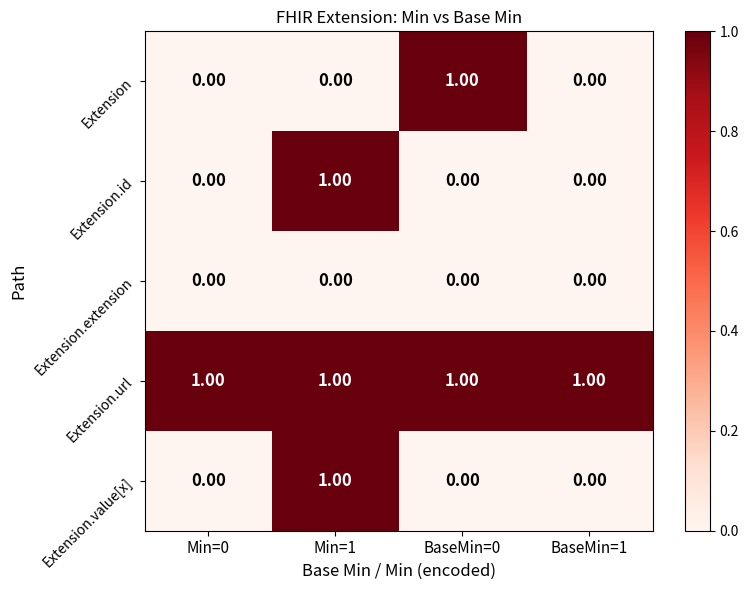

Is the value of Extension.extension at Min=0 greater than the value of Extension.url at BaseMin=0?

No